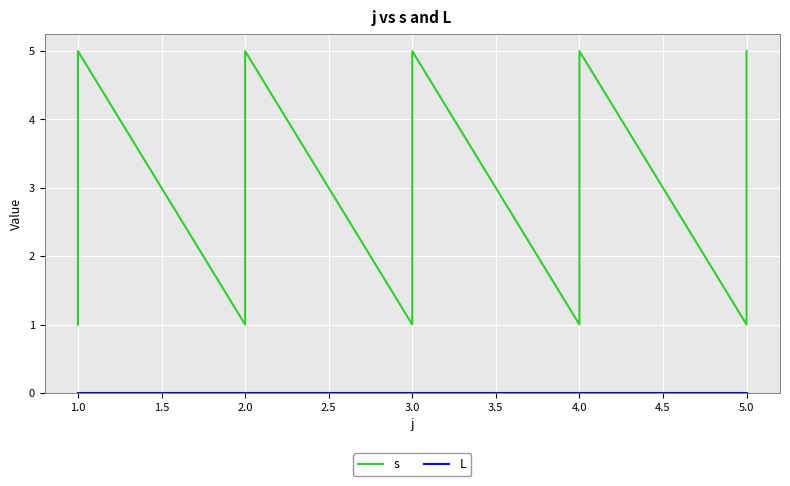

Which series has the largest total across all categories?

s